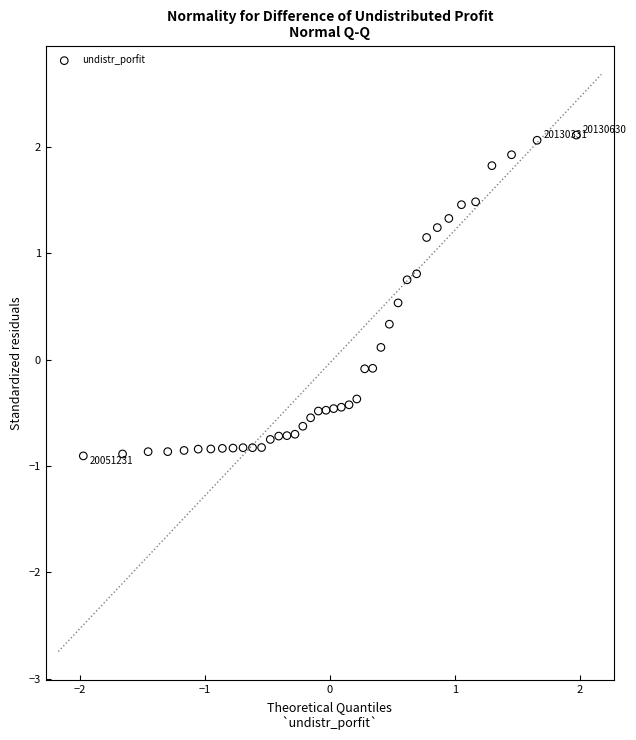

What is the range of Y values (max minus min)?

3.0